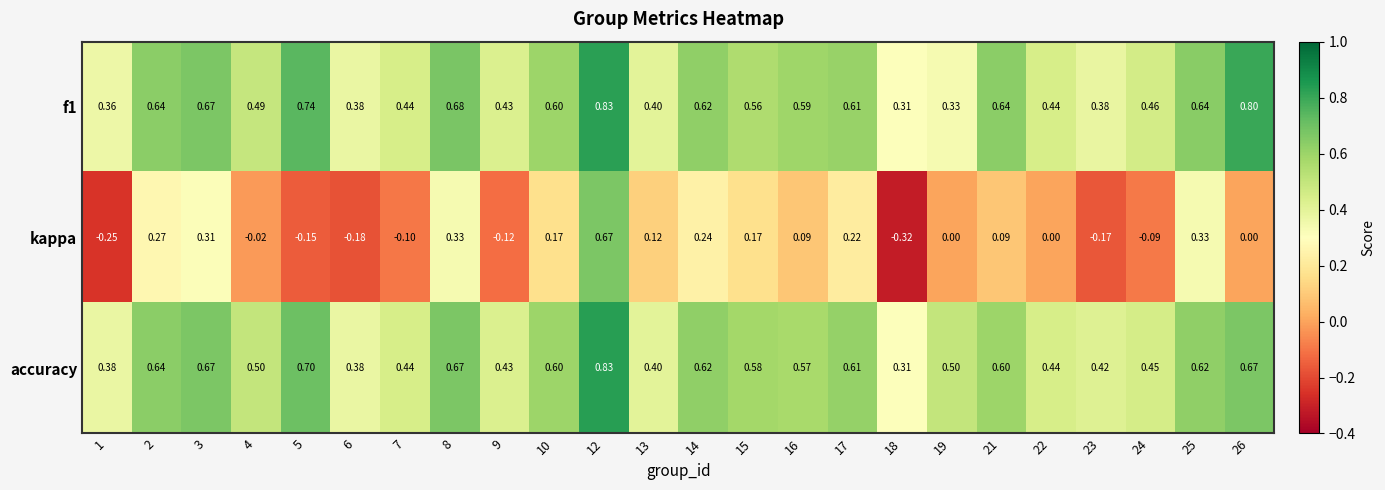

Is the value of f1 at 10 greater than the value of kappa at 26?

Yes